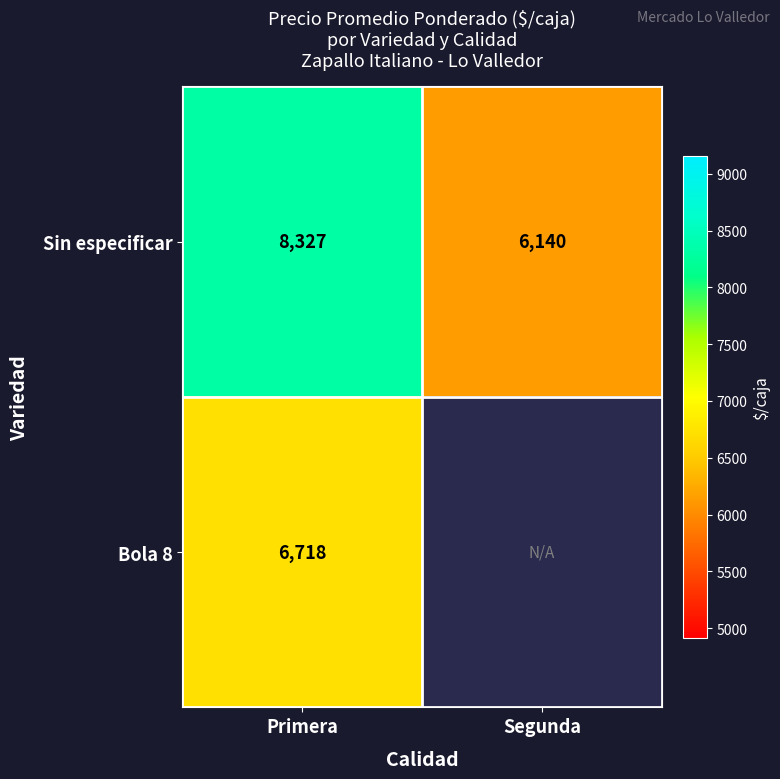

Rank the series at Primera from highest to lowest value.

Sin especificar, Bola 8